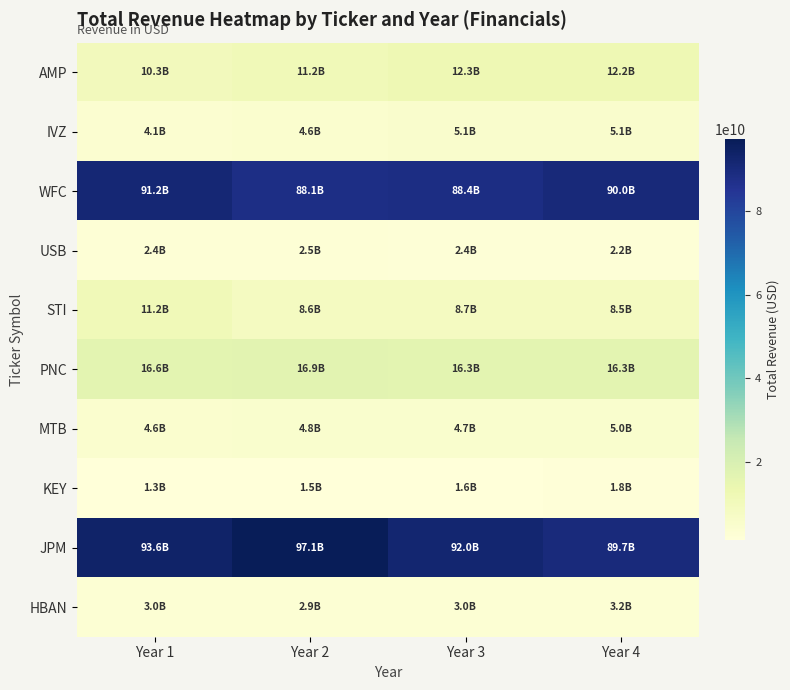

At Year 3, list the series in order from smallest to largest.

KEY, USB, HBAN, MTB, IVZ, STI, AMP, PNC, WFC, JPM